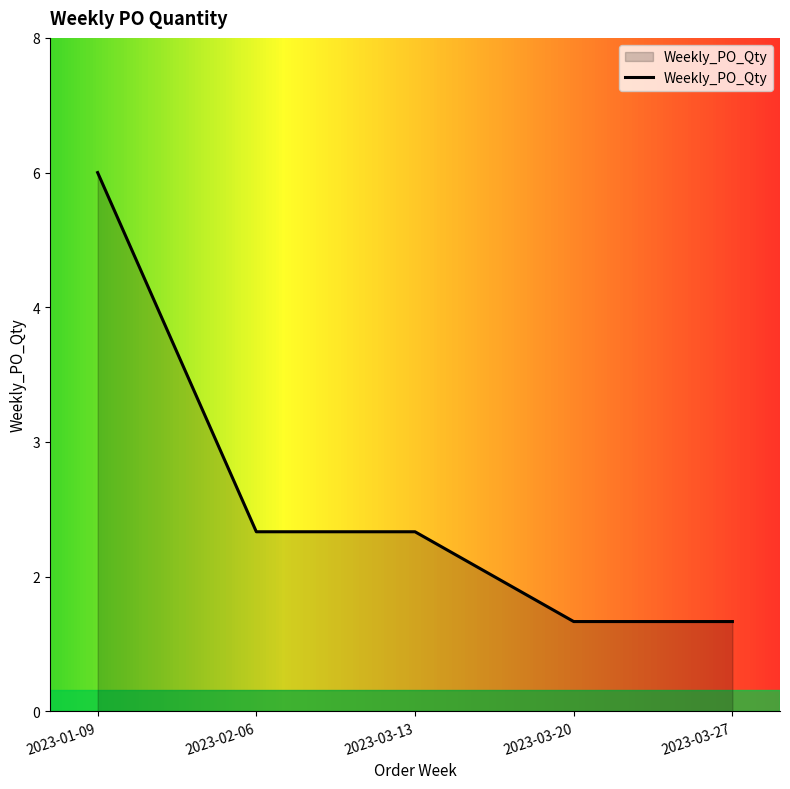

True or false: there are more than 0 points higher than both neighbors.

False